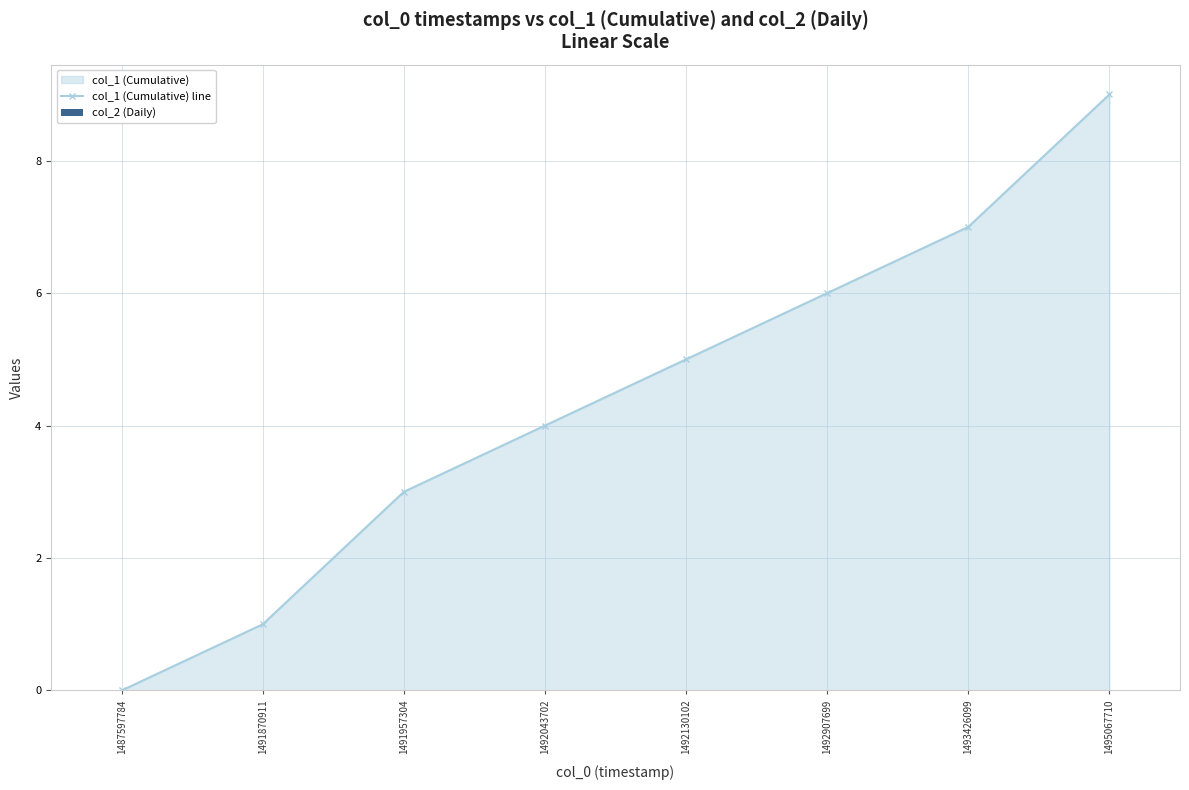

The col_1 (Cumulative) line series shows 3 at 1492130102. True or false?

False